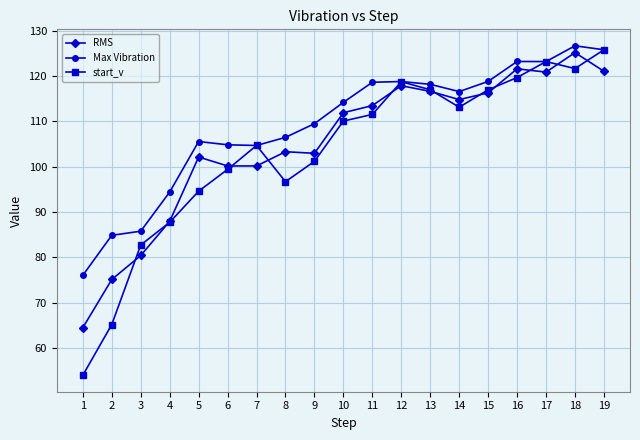

Does the chart display data point markers on the line(s)?

Yes